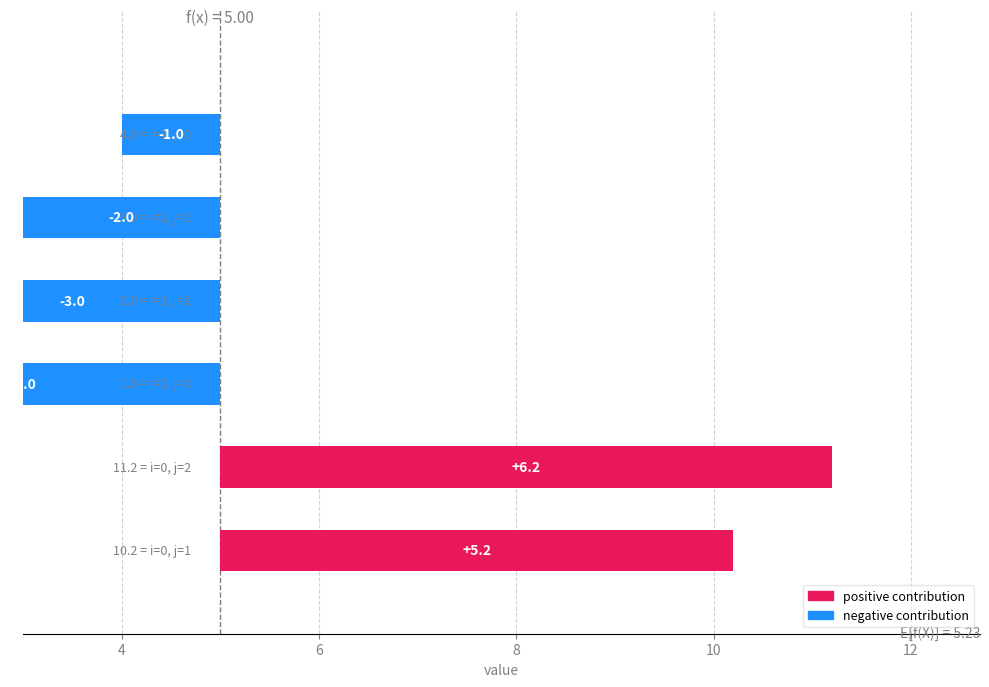

What is the value of the 5th bar from the left?

-2.0